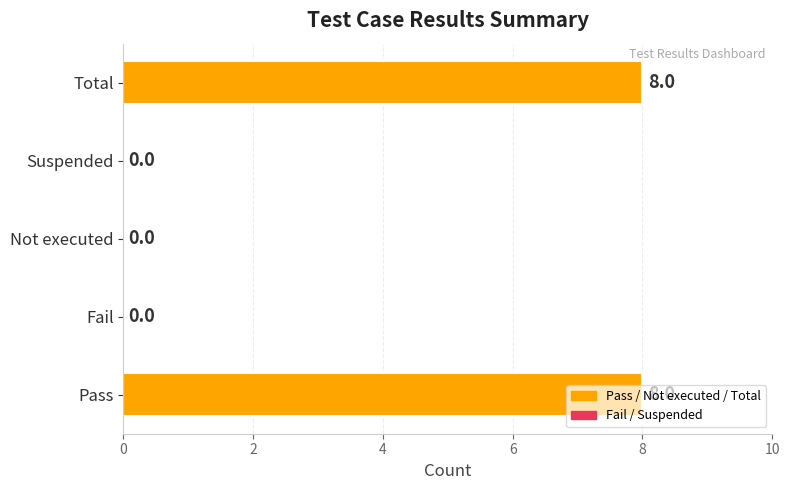

What is the greatest value displayed?

8